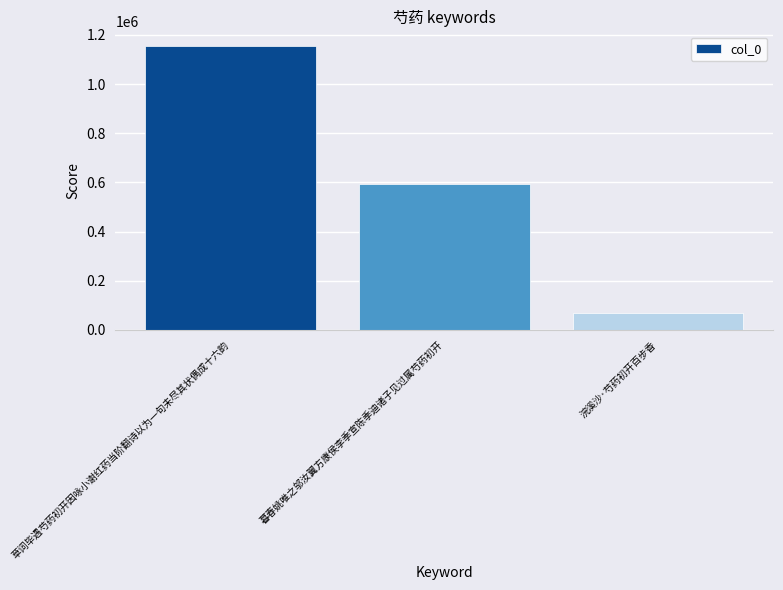

Which category has the lowest value across all series?

浣溪沙·芍药初开百步香